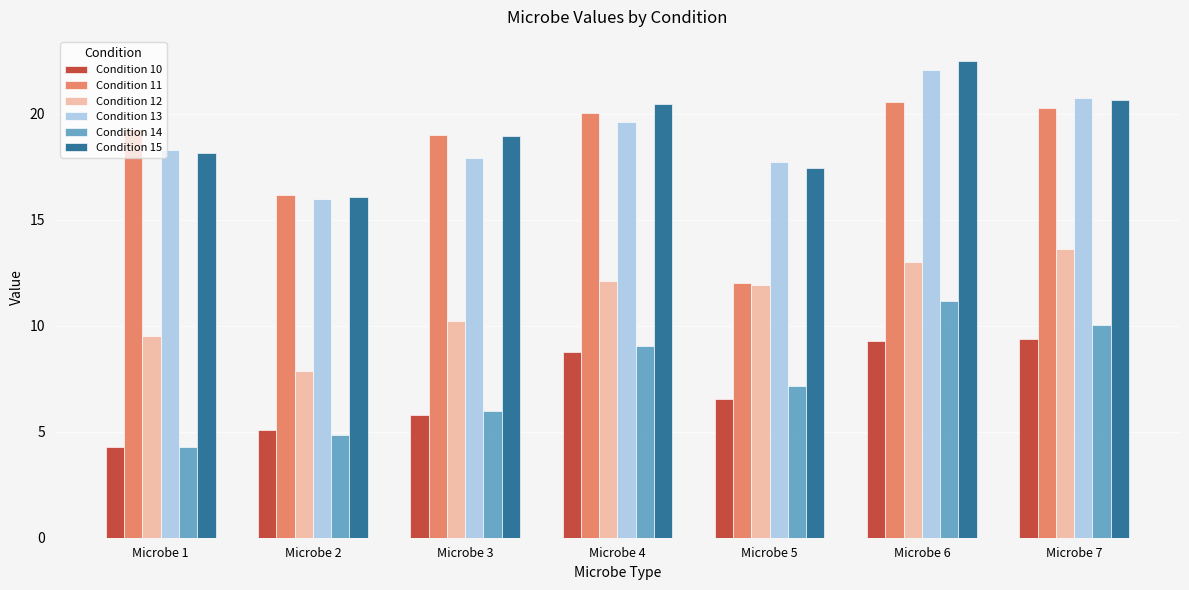

Which category has the highest value across all series?

Microbe 6